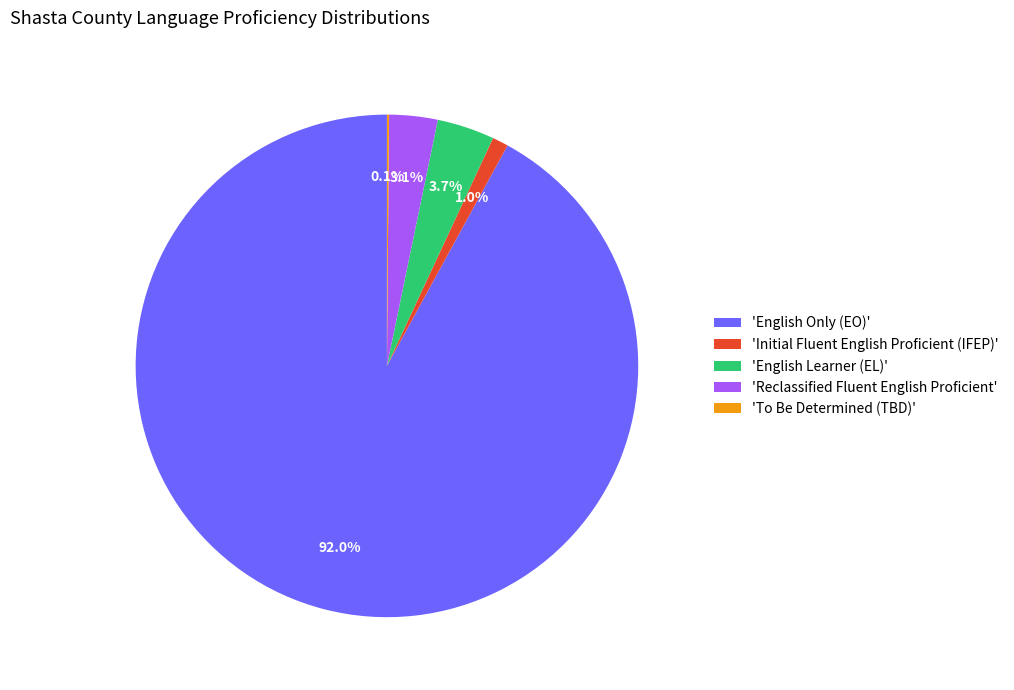

Do 'Reclassified Fluent English Proficient' and 'English Only (EO)' together represent more than half of the pie?

Yes